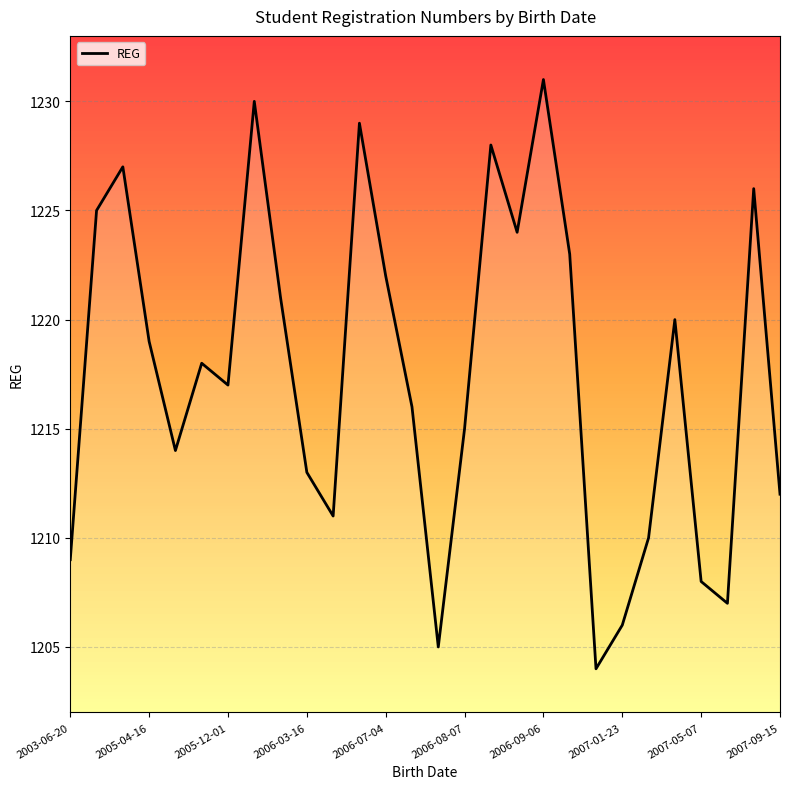

Is this an area chart (filled region under the line)?

No